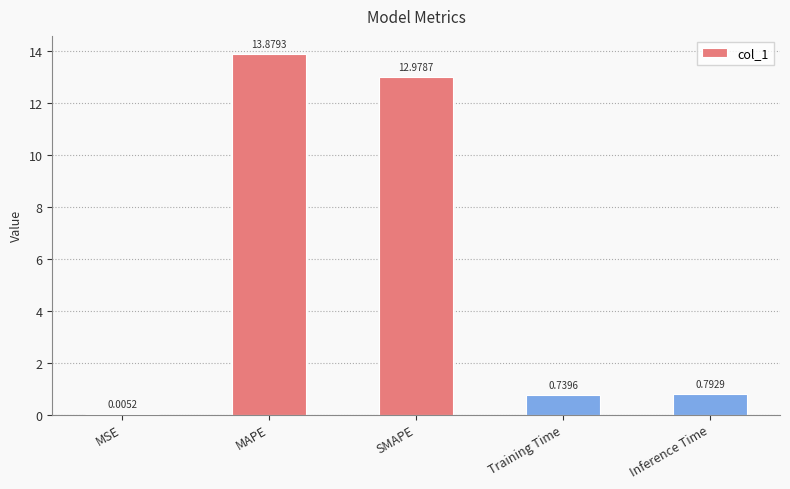

What is the change in value from SMAPE to Inference Time?

-12.2